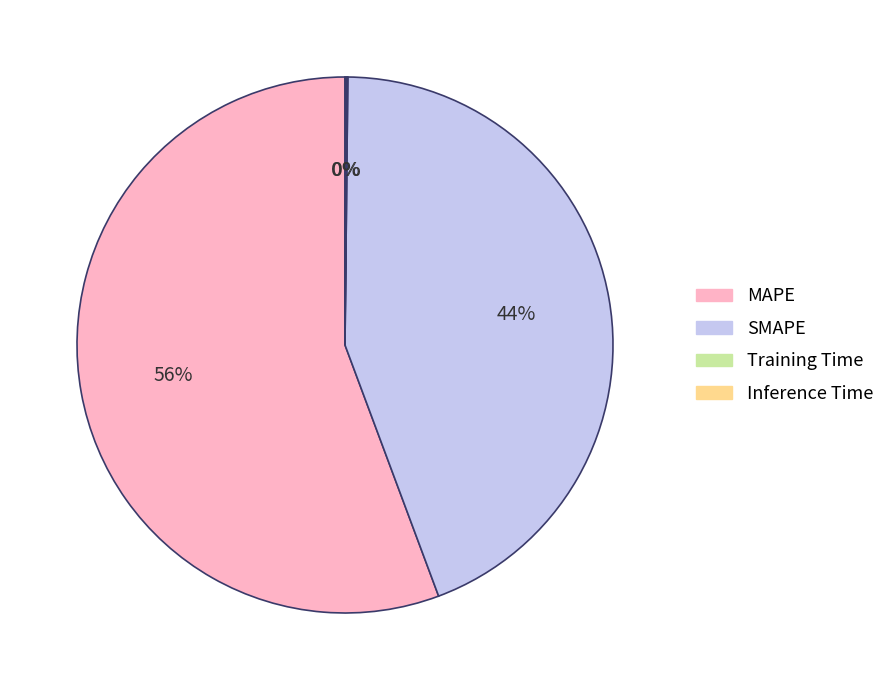

Is the sum of MAPE and SMAPE greater than half?

Yes